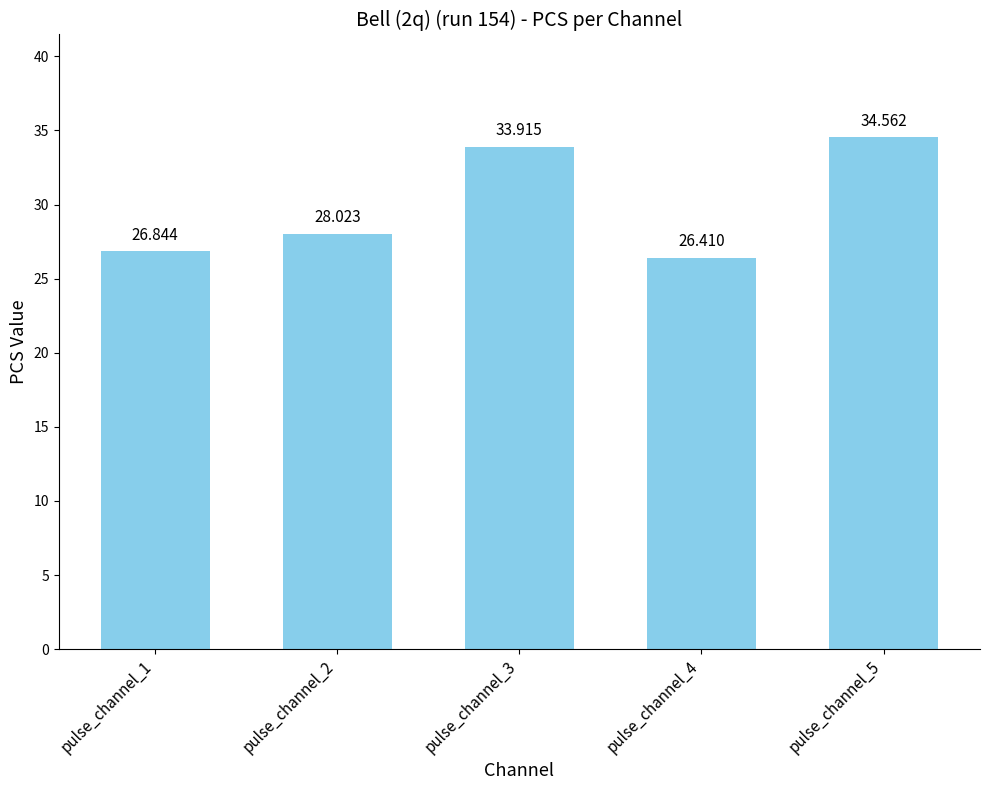

True or false: the data shows 11.9 at pulse_channel_2.

False